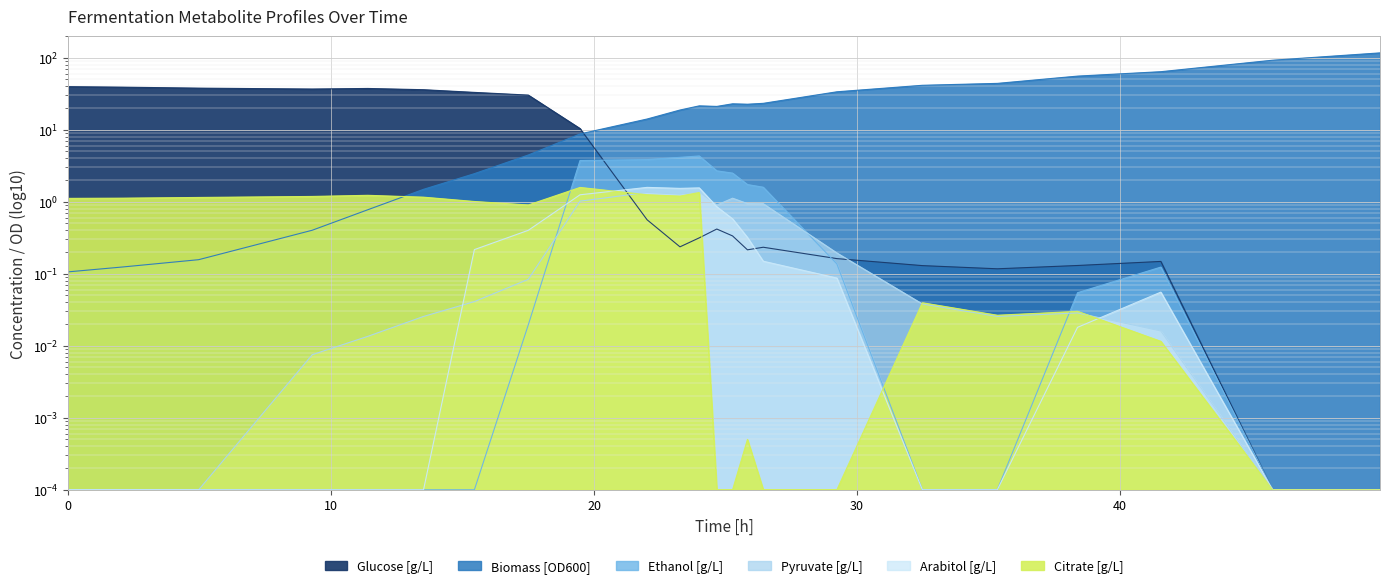

Which series has the largest total across all categories?

Biomass [OD600]